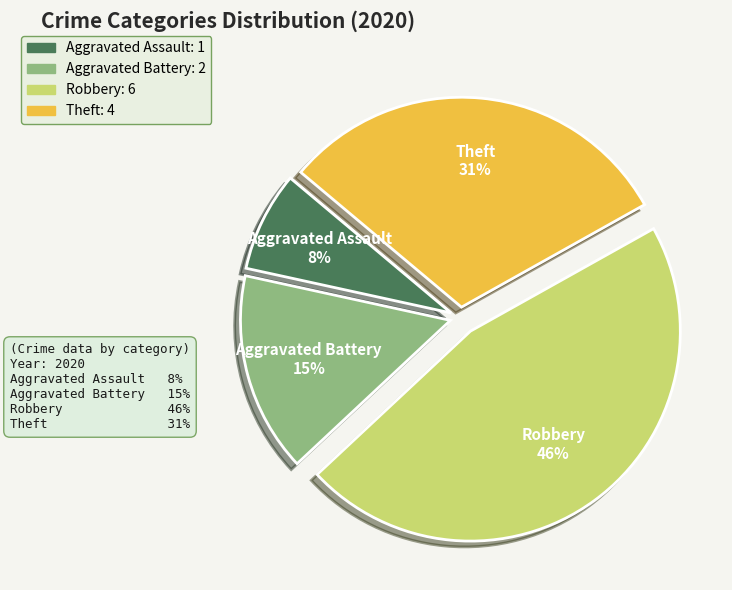

To the nearest percent, what percentage of the pie is Aggravated Assault?

8%